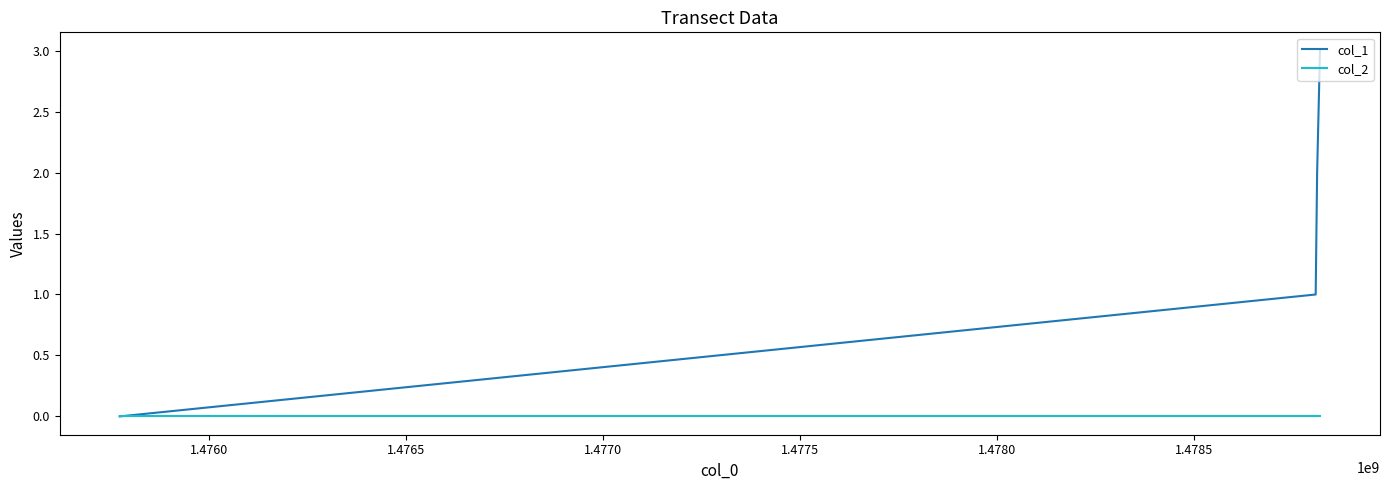

Which series has the widest spread of values?

col_1